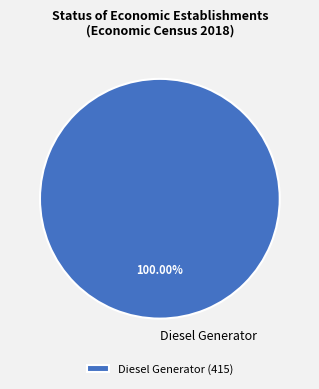

True or false: Diesel Generator accounts for 100% of the total.

True